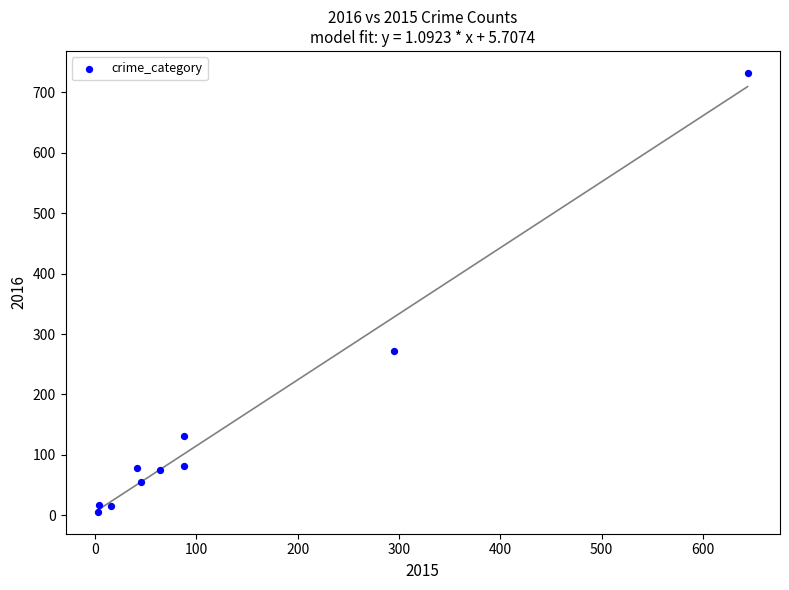

What Y value in the scatter plot is closest to 369?

272